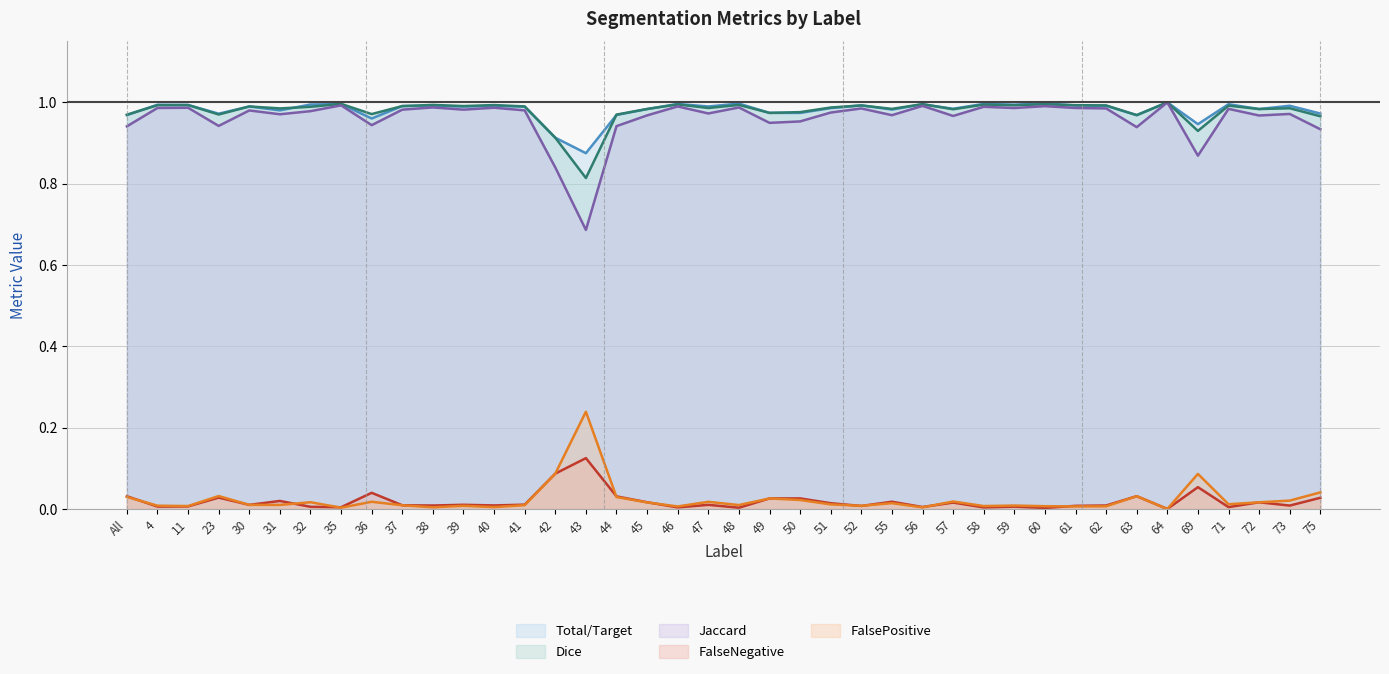

True or false: Dice (line) and FalseNegative (line) intersect in this chart.

False